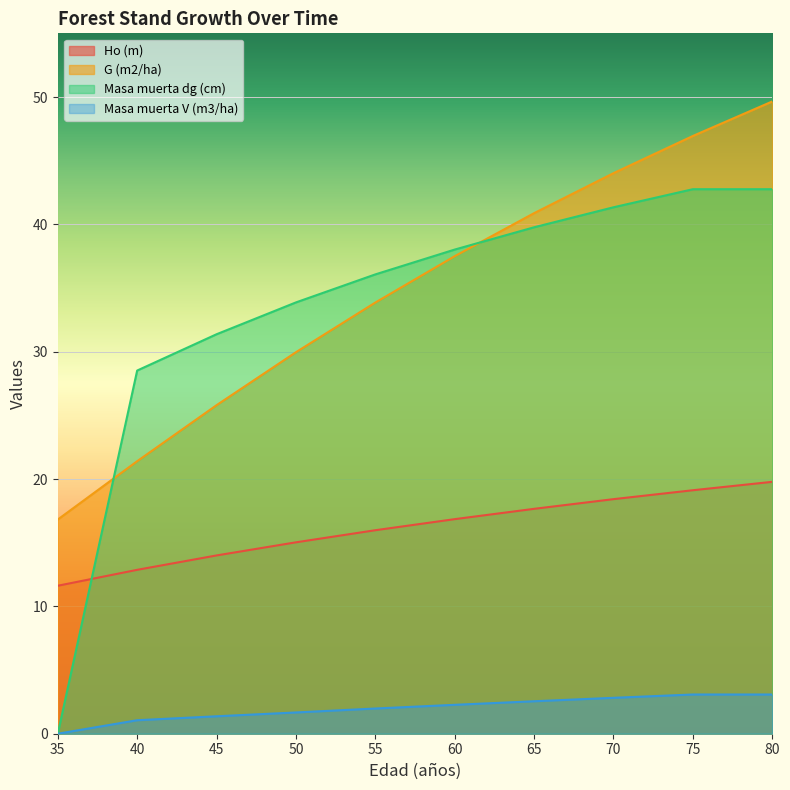

What is the value of the G (m2/ha) point at the 5th from the left?

33.9